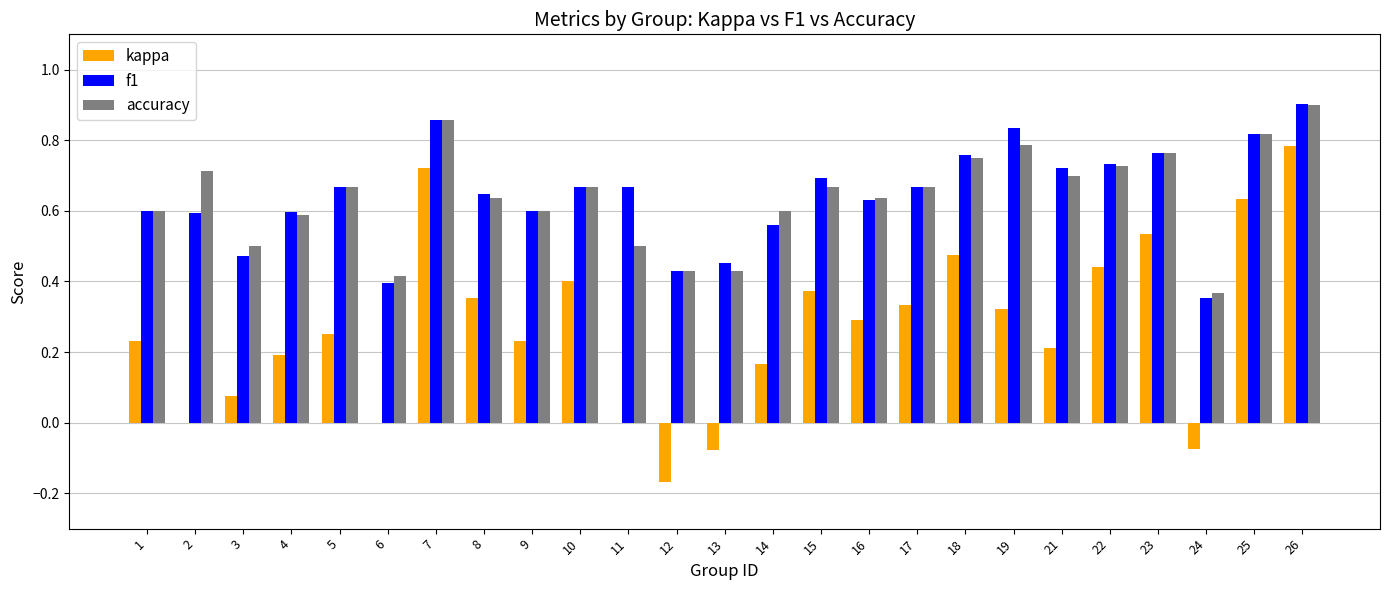

Is it true that kappa equals -0.3 at 12?

False